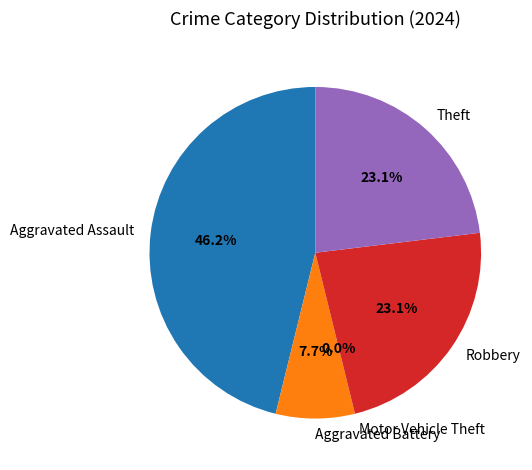

Which slice is the smallest?

Motor Vehicle Theft